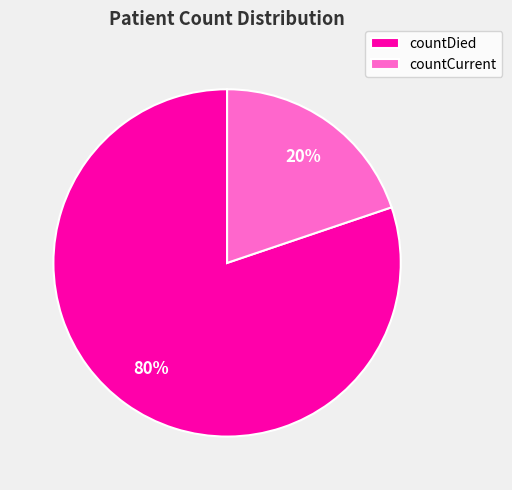

Is the sum of countDied and countCurrent greater than half?

Yes